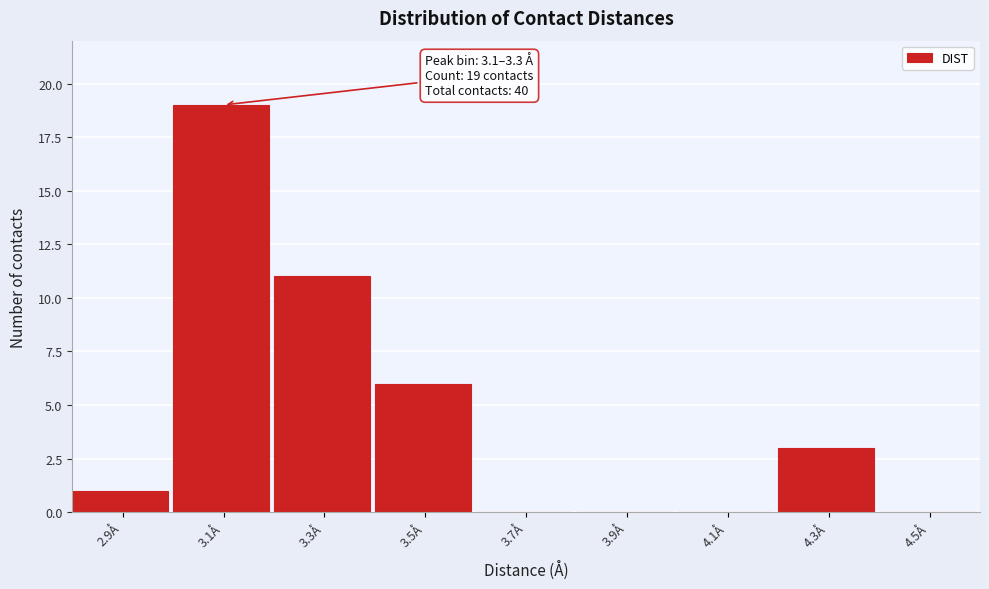

Reading left to right, list all the values displayed in this chart.

2.9Å=1	3.1Å=19	3.3Å=11	3.5Å=6	3.7Å=0	3.9Å=0	4.1Å=0	4.3Å=3	4.5Å=0